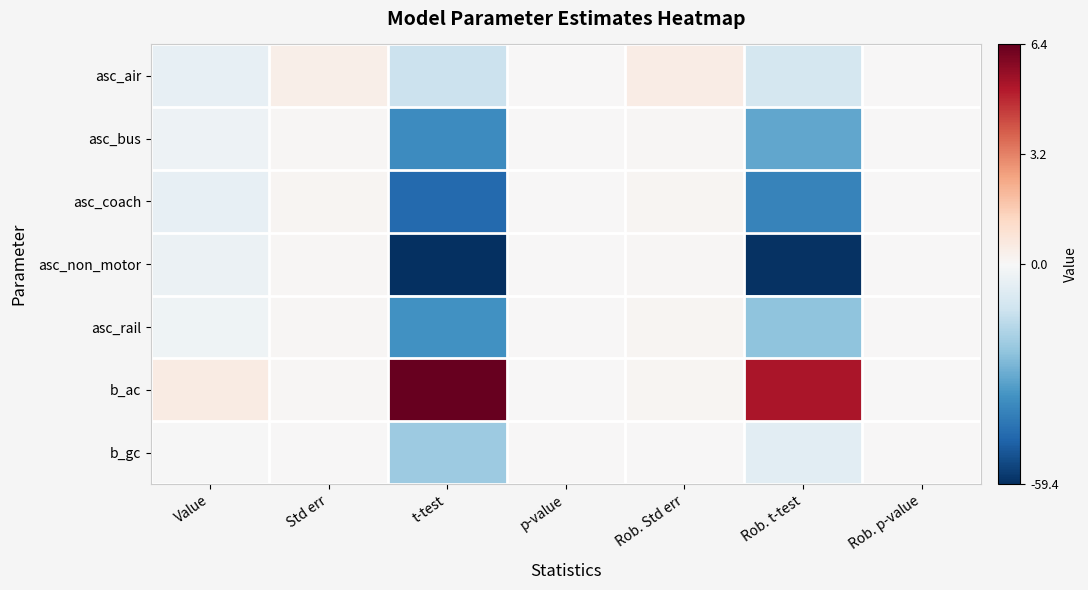

Reading left to right, extract all data points from this chart.

asc_air: Value=-4.8	Std err=0.4	t-test=-12.6	p-value=0.0	Rob. Std err=0.5	Rob. t-test=-10.4	Rob. p-value=0.0
asc_bus: Value=-2.8	Std err=0.1	t-test=-37.4	p-value=0.0	Rob. Std err=0.1	Rob. t-test=-31.0	Rob. p-value=0.0
asc_coach: Value=-4.8	Std err=0.1	t-test=-46.4	p-value=0.0	Rob. Std err=0.1	Rob. t-test=-39.7	Rob. p-value=0.0
asc_non_motor: Value=-3.3	Std err=0.1	t-test=-59.4	p-value=0.0	Rob. Std err=0.1	Rob. t-test=-58.6	Rob. p-value=0.0
asc_rail: Value=-2.4	Std err=0.1	t-test=-36.1	p-value=0.0	Rob. Std err=0.1	Rob. t-test=-23.9	Rob. p-value=0.0
b_ac: Value=0.6	Std err=0.1	t-test=6.4	p-value=0.0	Rob. Std err=0.1	Rob. t-test=5.3	Rob. p-value=0.0
b_gc: Value=-0.2	Std err=0.0	t-test=-21.5	p-value=0.0	Rob. Std err=0.0	Rob. t-test=-6.2	Rob. p-value=0.0